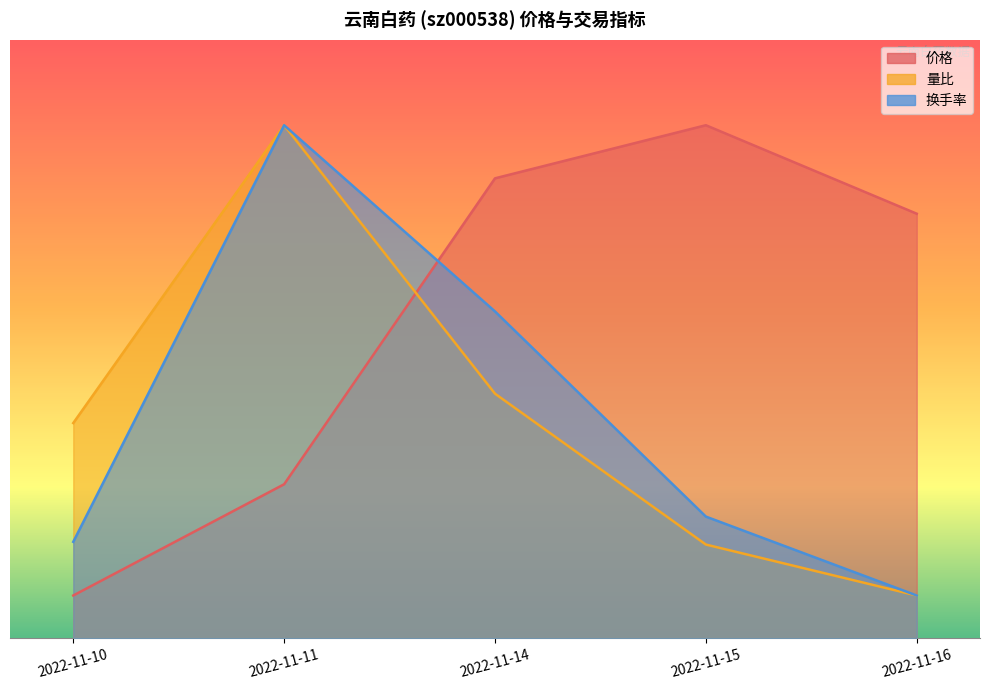

How many data points does each series have?

5